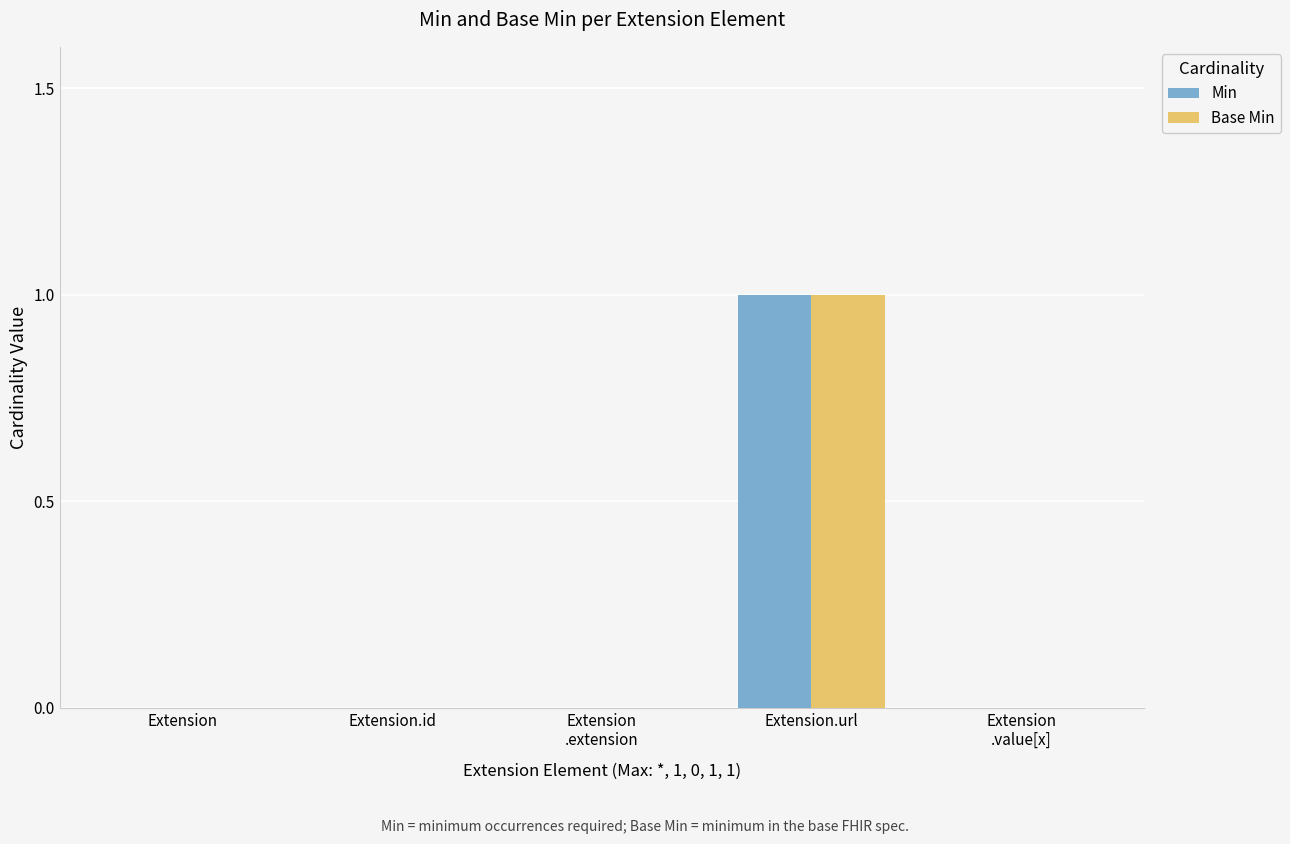

The value of Base Min at Extension.url is 1. True or false?

True